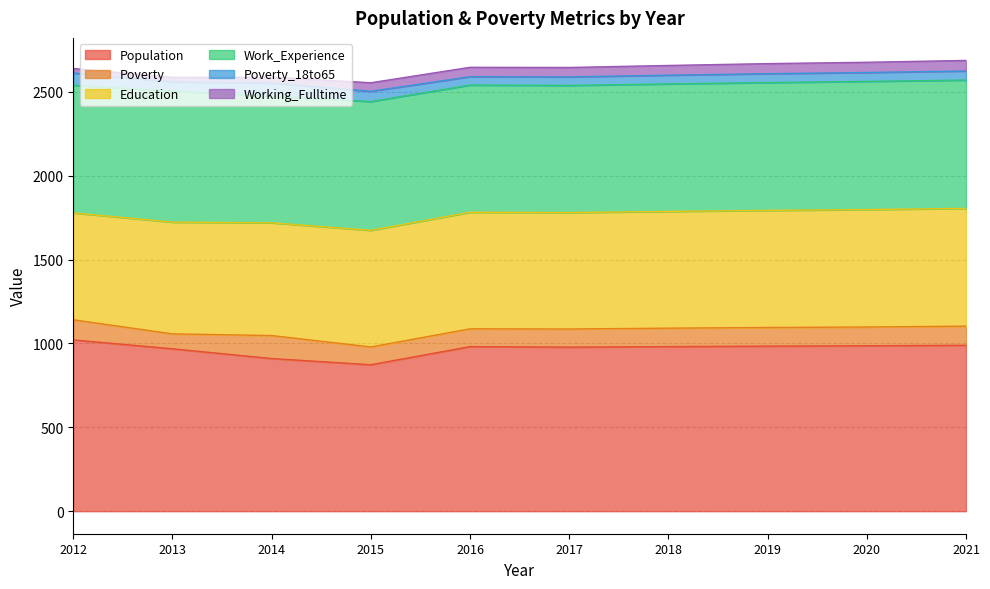

The Poverty series shows 194 at 2019. True or false?

False